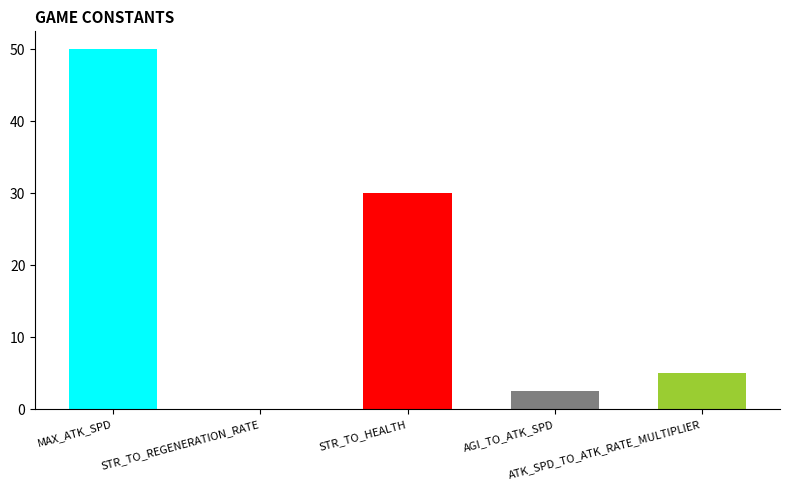

How many values are below 5?

2